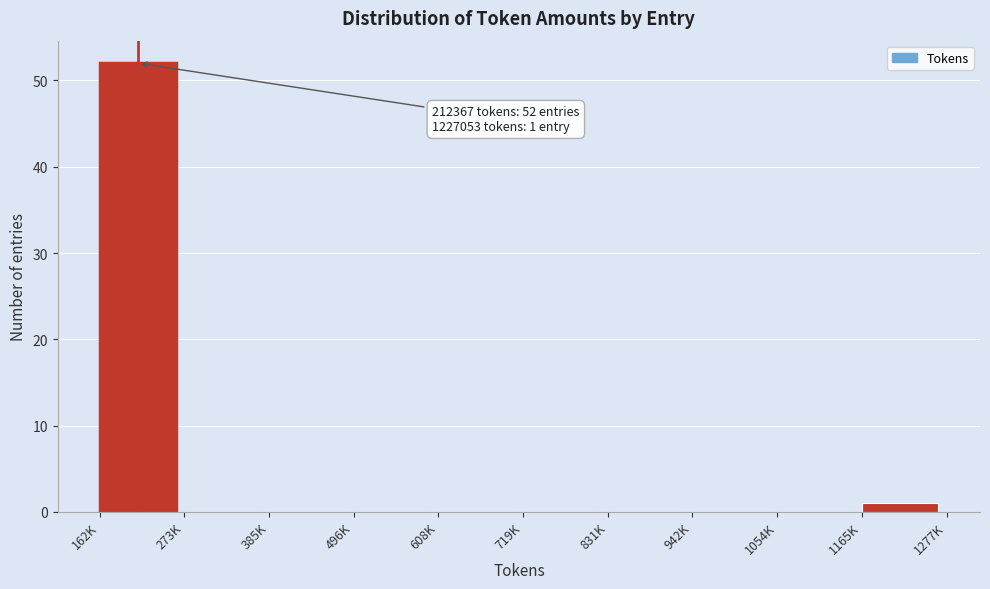

Reading left to right, extract all data points from this chart.

162K=52	273K=0	385K=0	496K=0	608K=0	719K=0	831K=0	942K=0	1054K=0	1165K=1